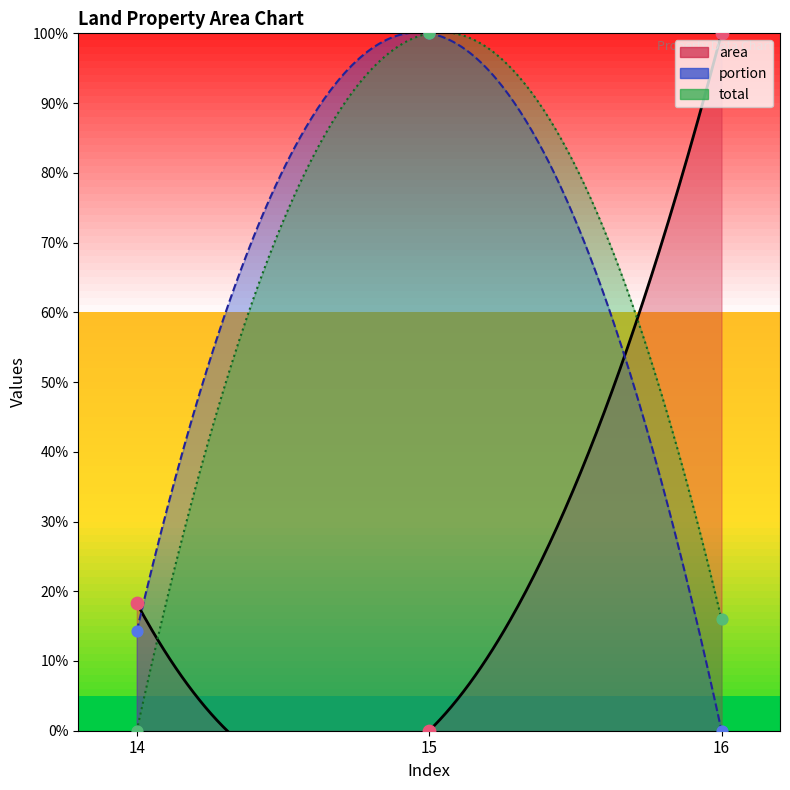

What are all the series names shown in the legend?

area, portion, total